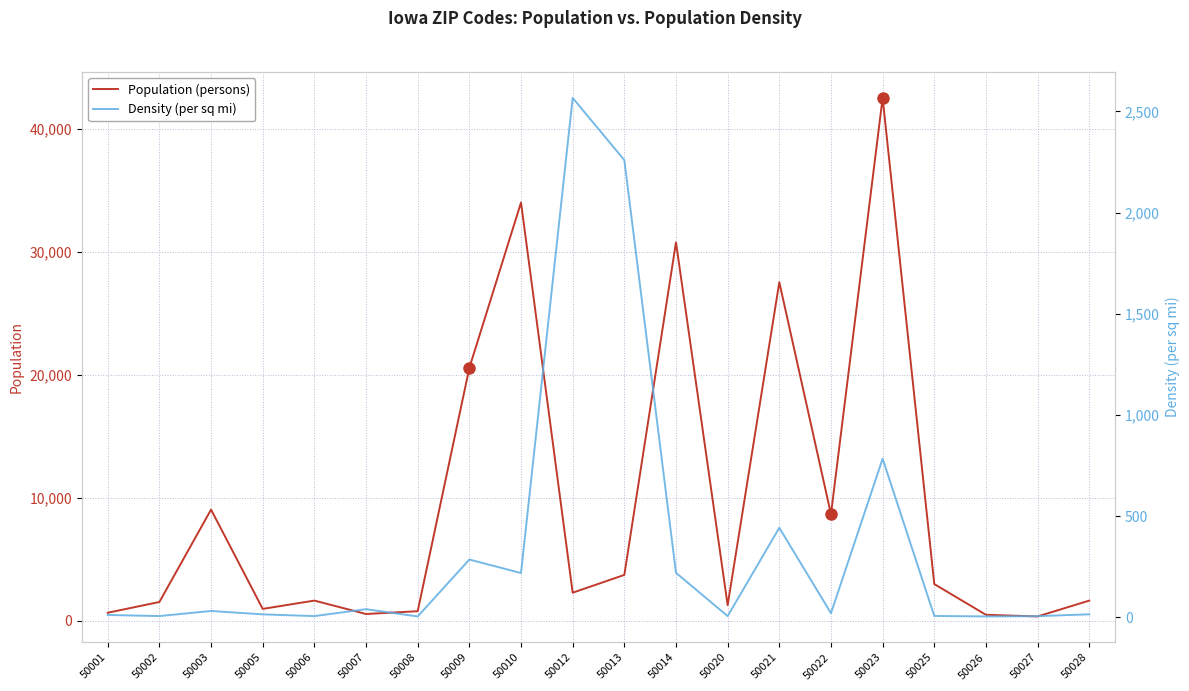

What is the value of the Population (persons) point at the 20th from the left?

1642.0